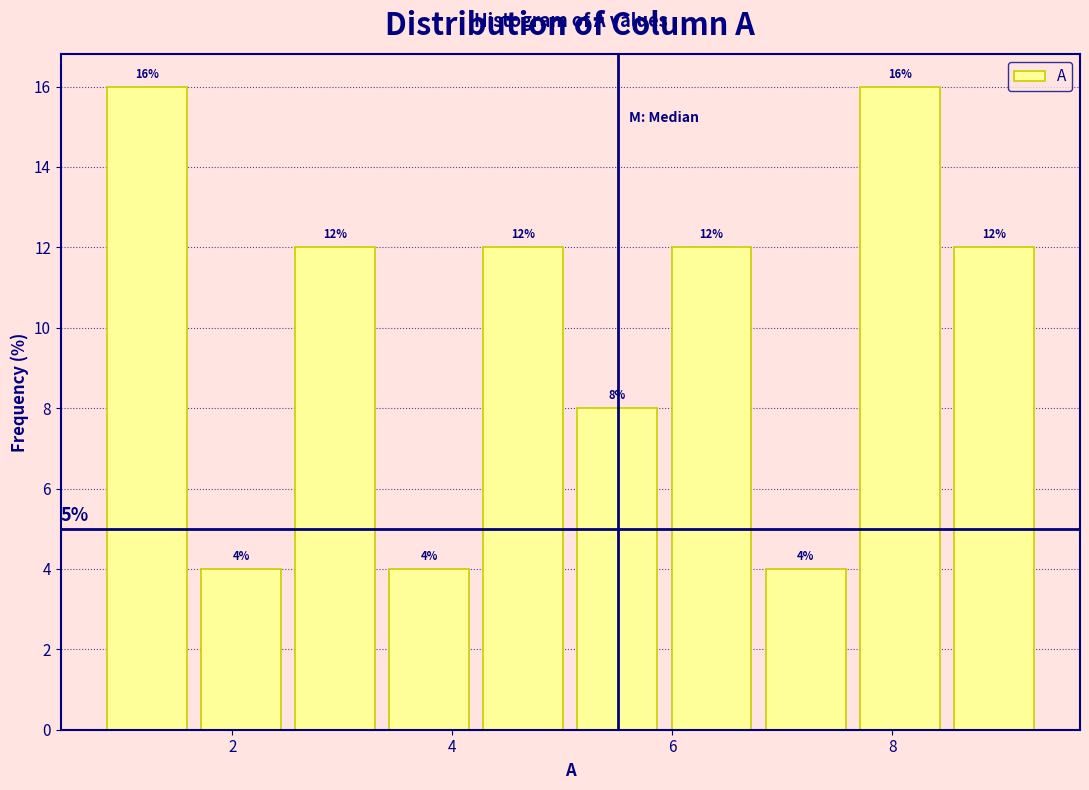

Reading left to right, list every bar in this chart as the range it spans on the x-axis followed by its height. The bar edges are not printed on the chart, so give them approximately, as read against the axis.

0.8 to 1.6: 16
1.6 to 2.6: 4
2.6 to 3.4: 12
3.4 to 4.2: 4
4.2 to 5.0: 12
5.0 to 6.0: 8
6.0 to 6.8: 12
6.8 to 7.6: 4
7.6 to 8.4: 16
8.4 to 9.4: 12